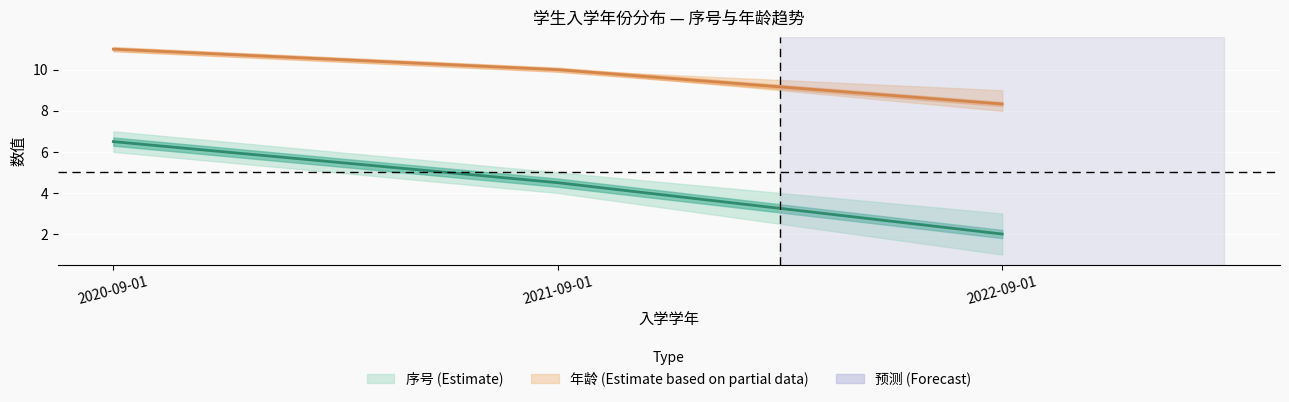

The 年龄 series shows 13 at 2021-09-01. True or false?

False